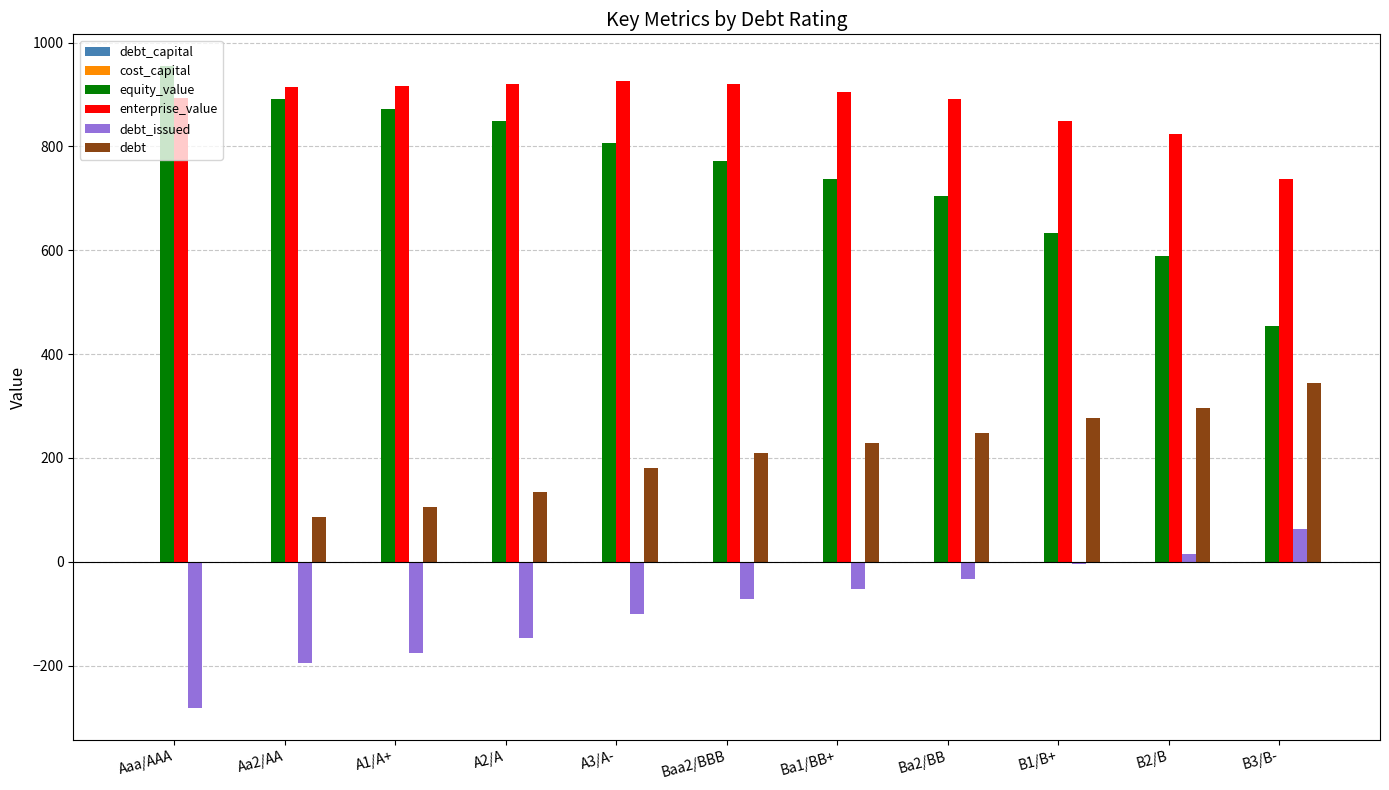

What is the average value of the enterprise_value series?

881.9